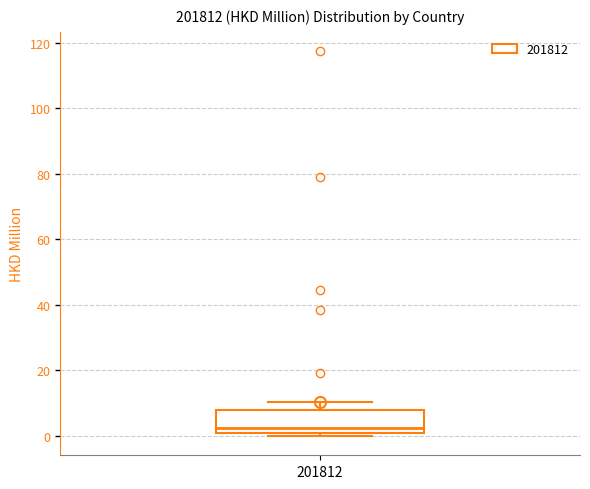

Read this box plot against the y-axis: the position of the median line, the range covered by the box, and the ends of both whiskers. The values are not printed on the chart, so give them approximately, as read against the axis.

median 2, box 0 to 8, whiskers 0 (just below the box's lower edge) to 10